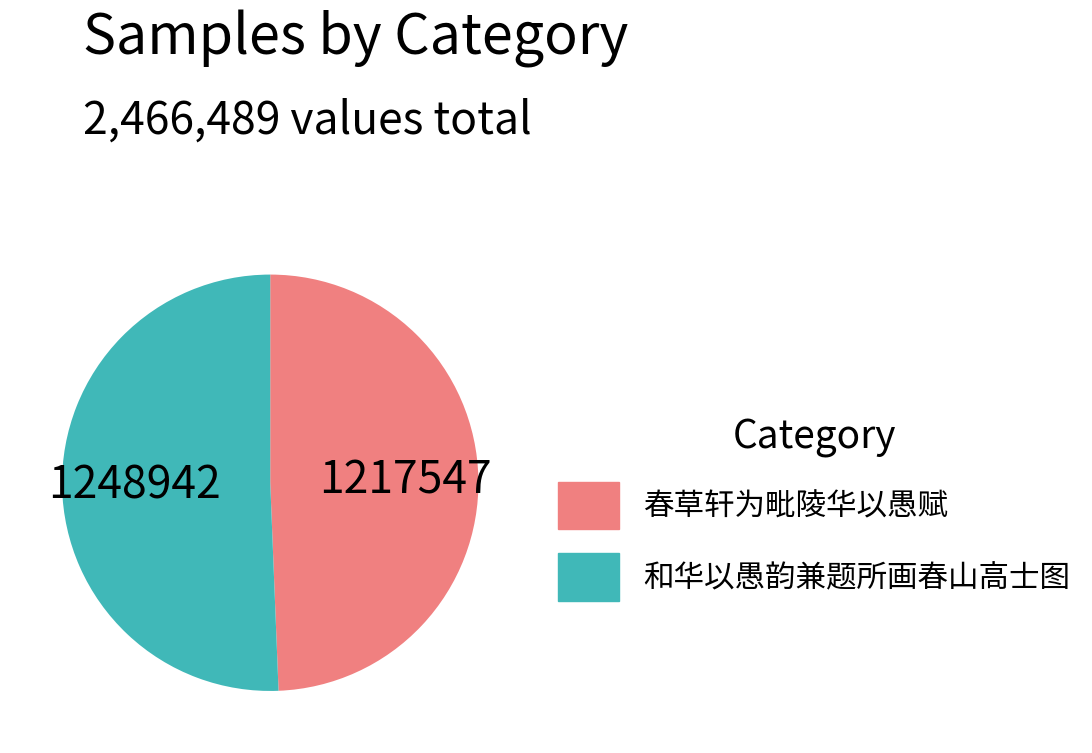

How many segments does this pie chart have?

2